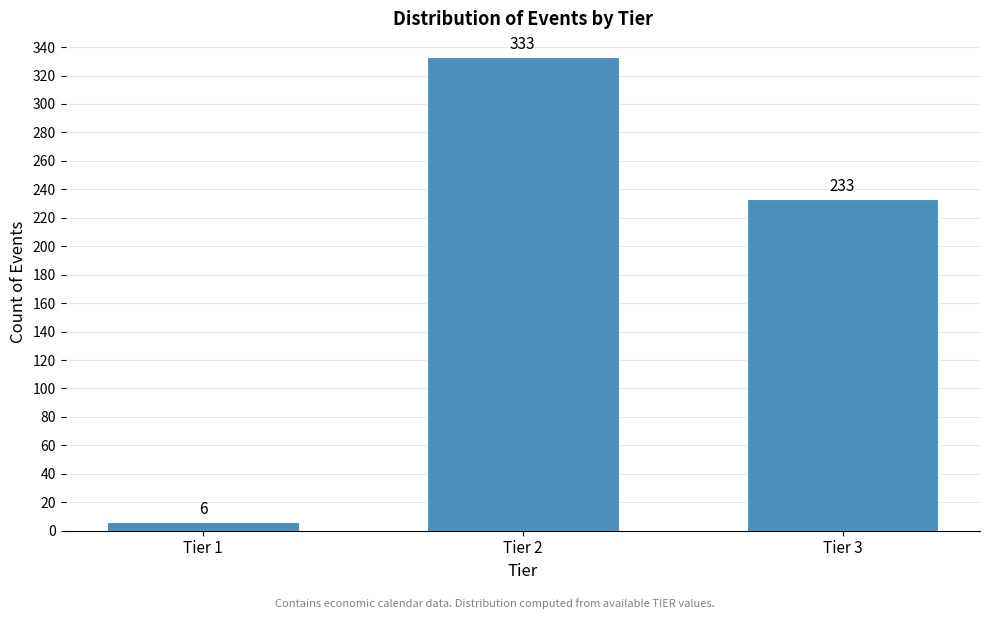

Reading left to right, list all the values displayed in this chart.

6	333	233